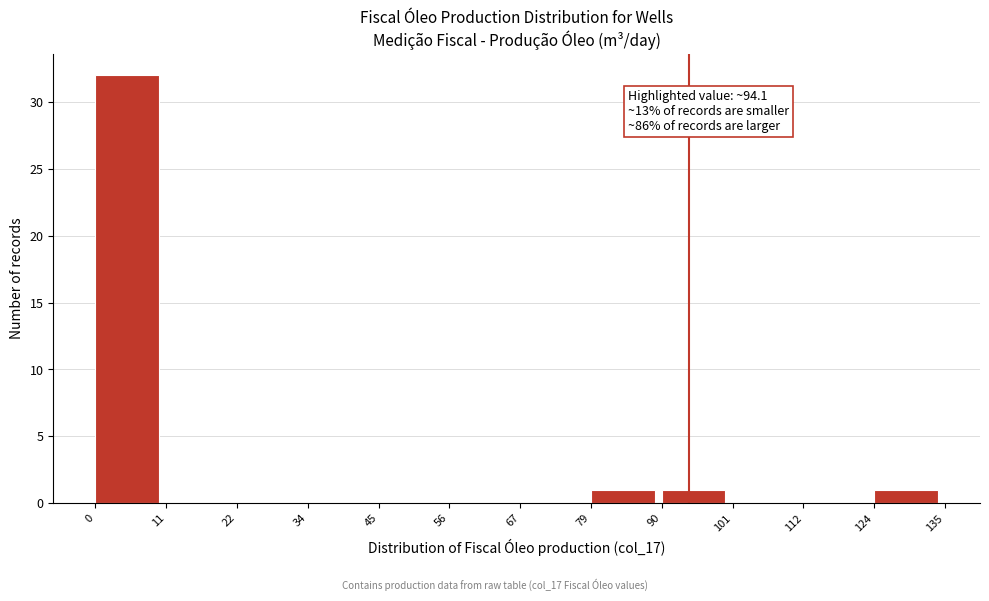

Over which range of the x-axis is the bar tallest?

0 to 11